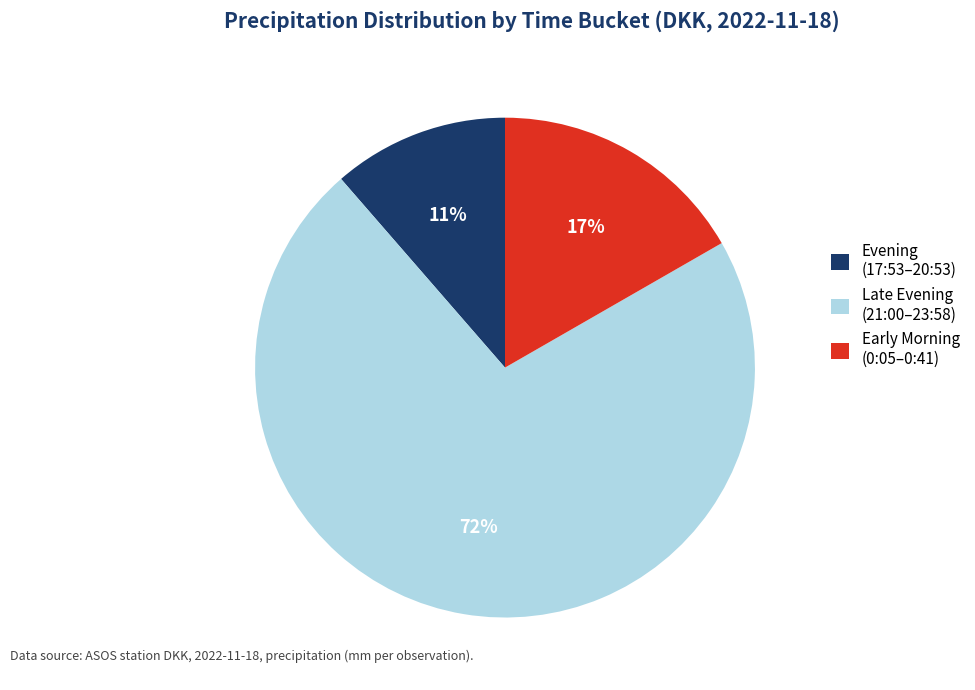

Is there any slice that represents more than half of the pie?

Yes